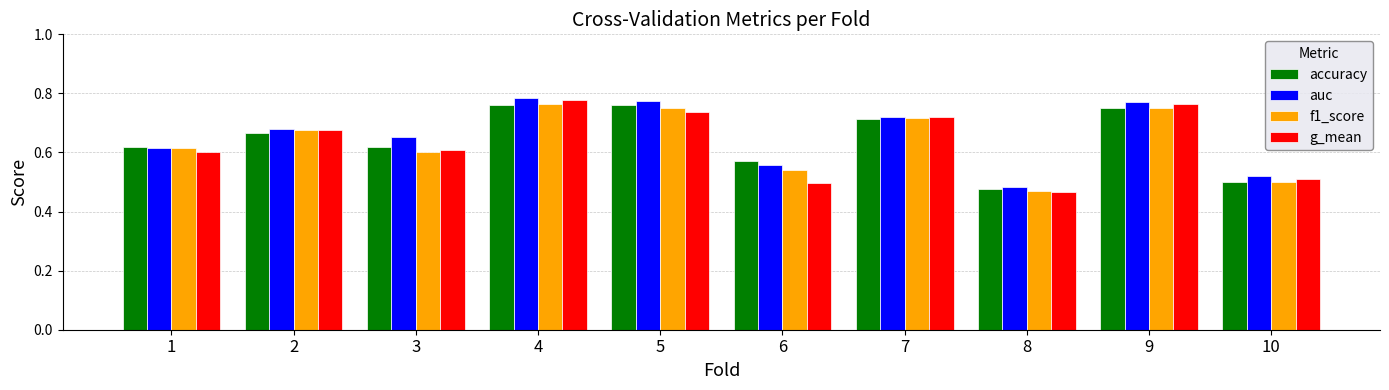

At which label does accuracy reach its minimum?

8